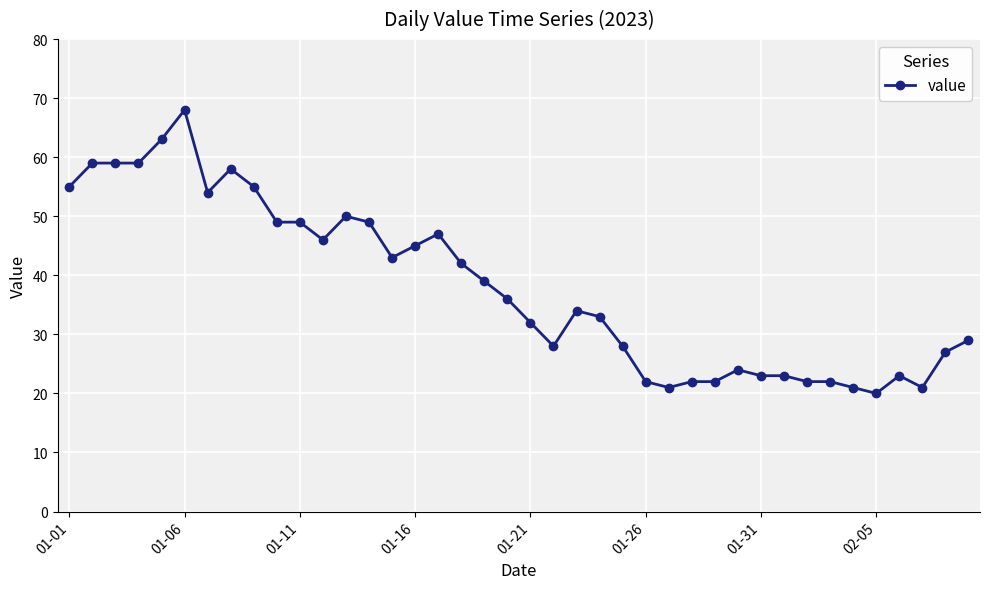

True or false: the data has more than 2 interior local peaks.

True